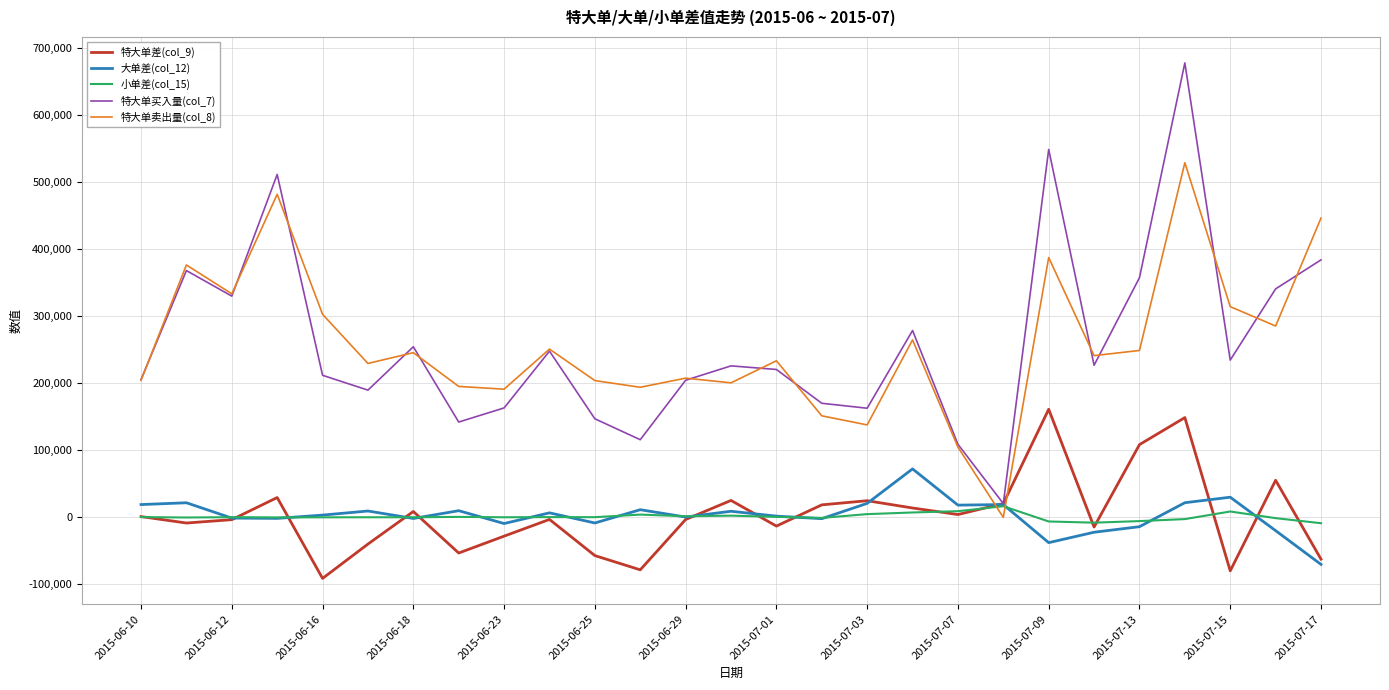

Which series ends up on top after the final intersection of 特大单差(col_9) and 特大单卖出量(col_8)?

特大单卖出量(col_8)